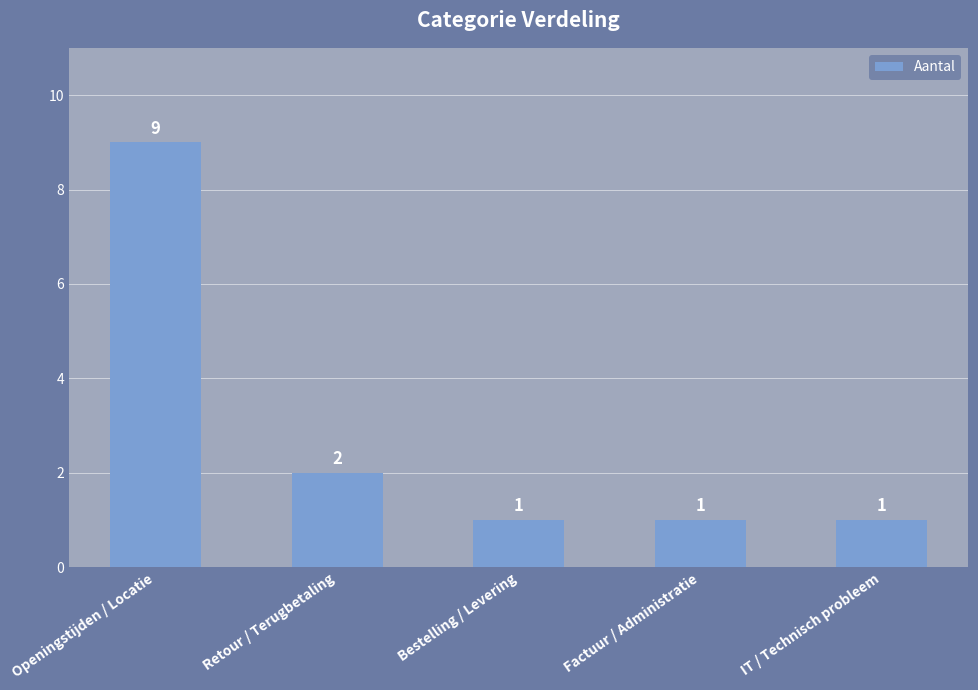

What is the label of the 4th bar from the right?

Retour / Terugbetaling